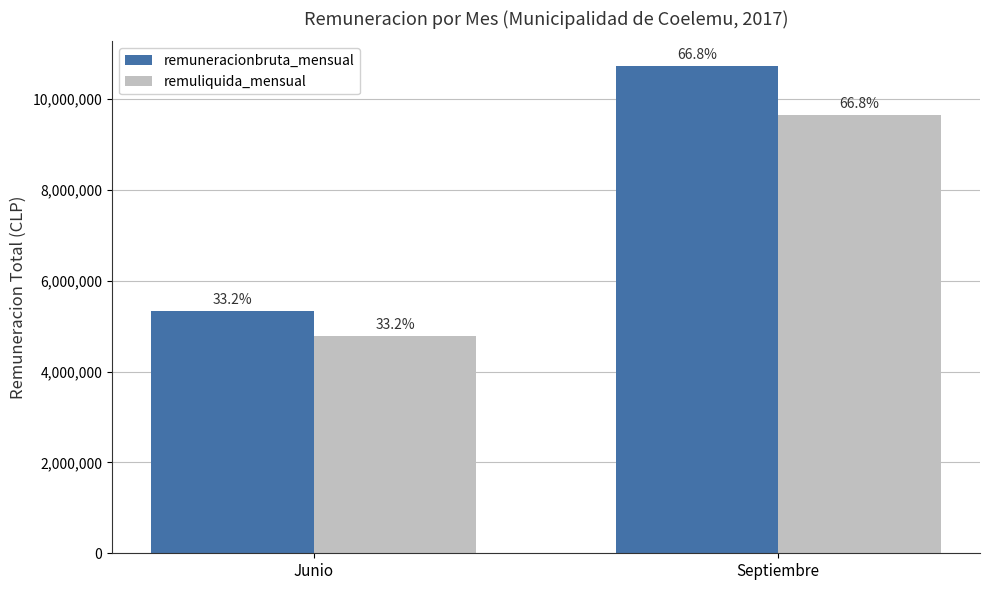

True or false: remuliquida_mensual has a value of 4789380 at Junio.

True